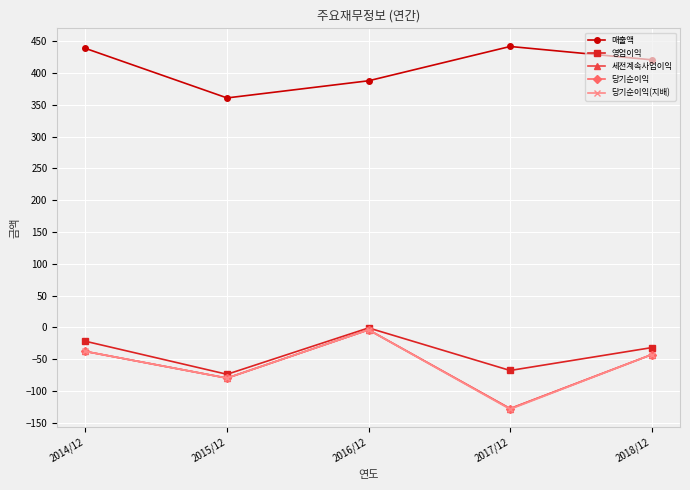

Reading right to left, what are all the values shown in this chart?

매출액: 421	442	388	361	439
영업이익: -32	-68	-1	-74	-22
세전계속사업이익: -43	-128	-4	-80	-38
당기순이익: -43	-128	-4	-80	-38
당기순이익(지배): -43	-129	-4	-80	-38